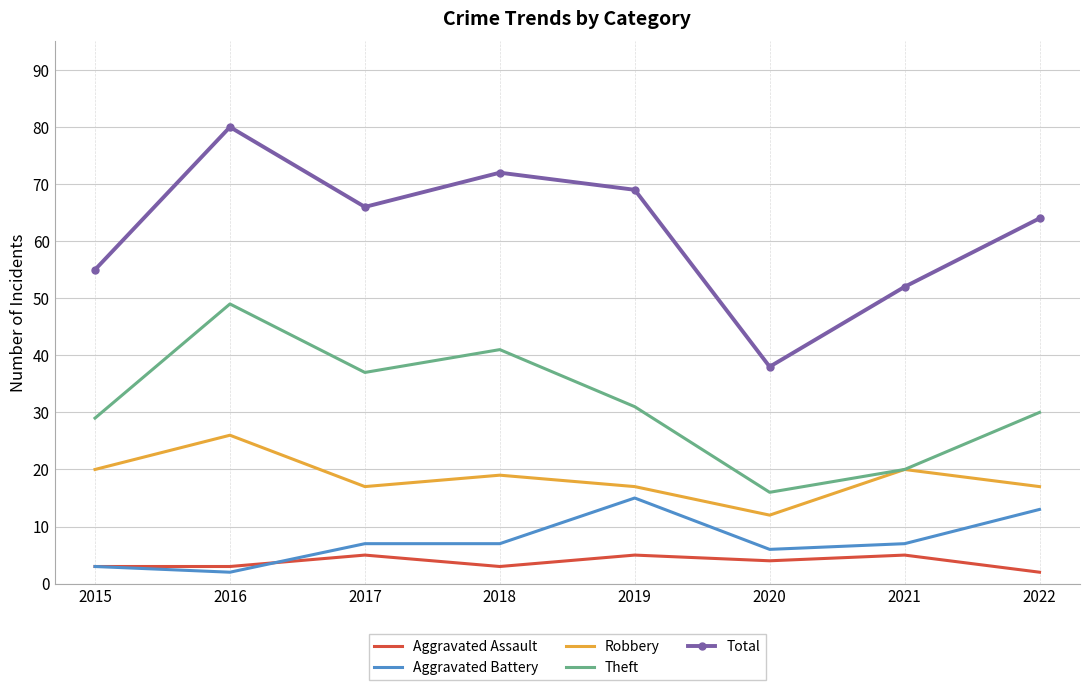

What is the sum of the Aggravated Battery values at 2019 and 2018?

22